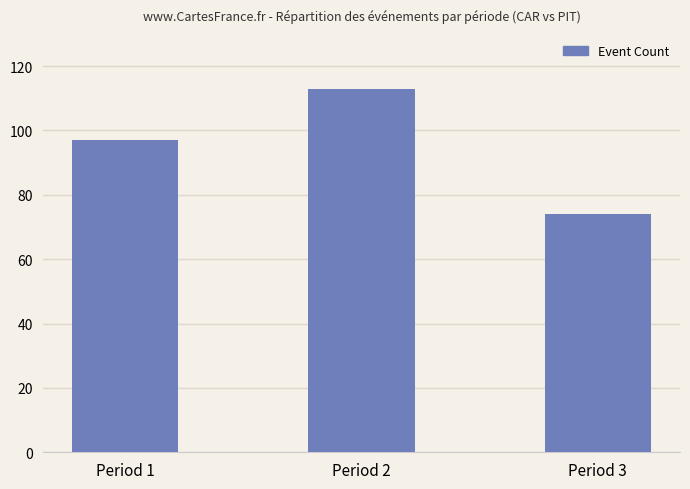

Reading left to right, list all the values displayed in this chart.

Period 1=97	Period 2=113	Period 3=74